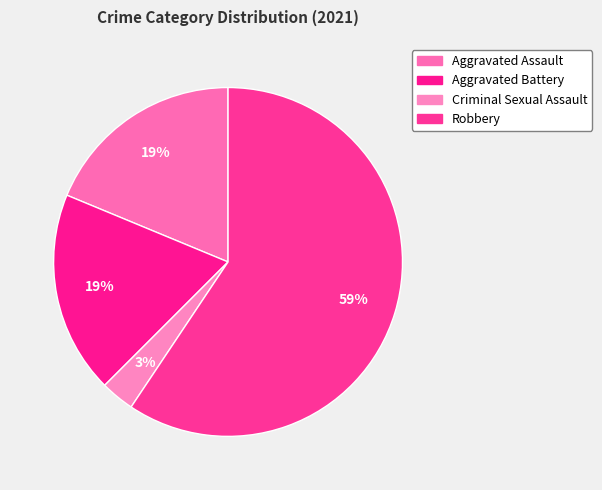

To the nearest percent, what portion does Aggravated Battery represent?

19%